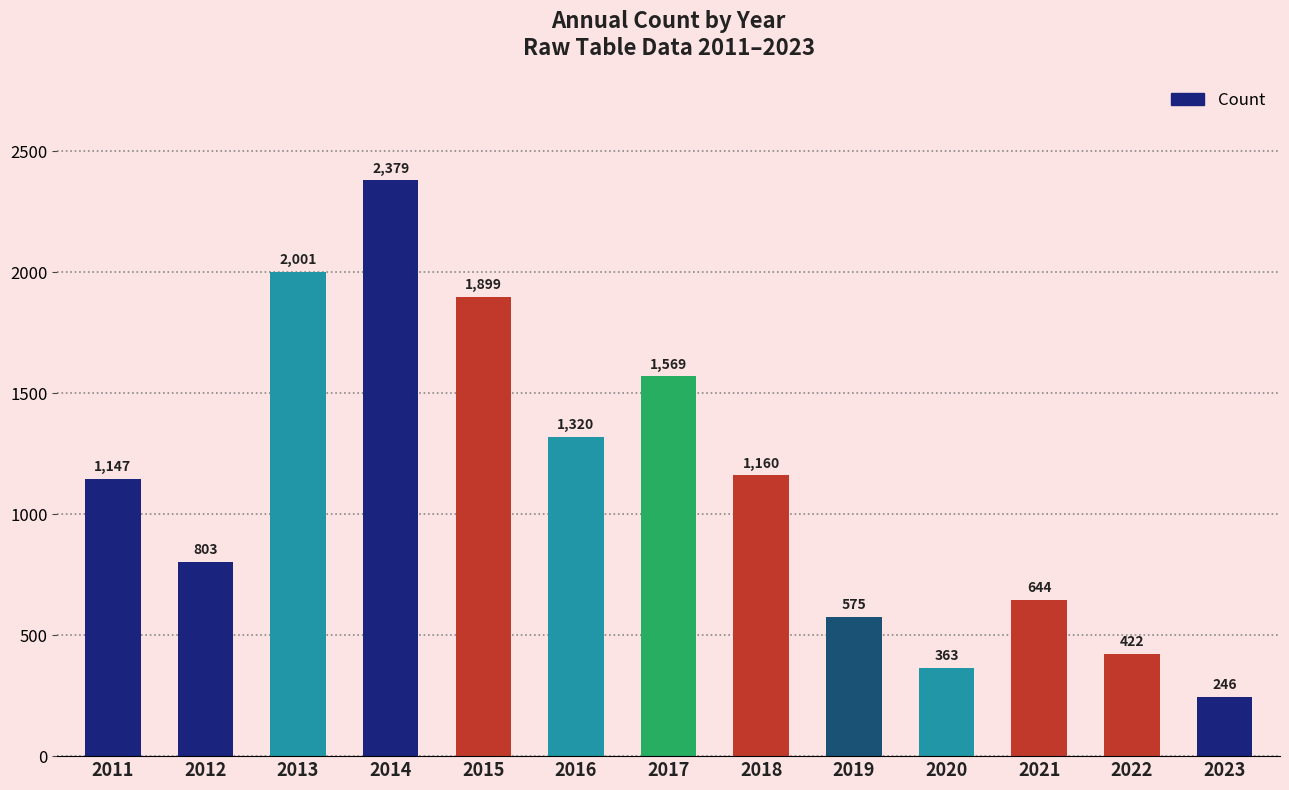

The chart shows a value of 575 at 2019. True or false?

True